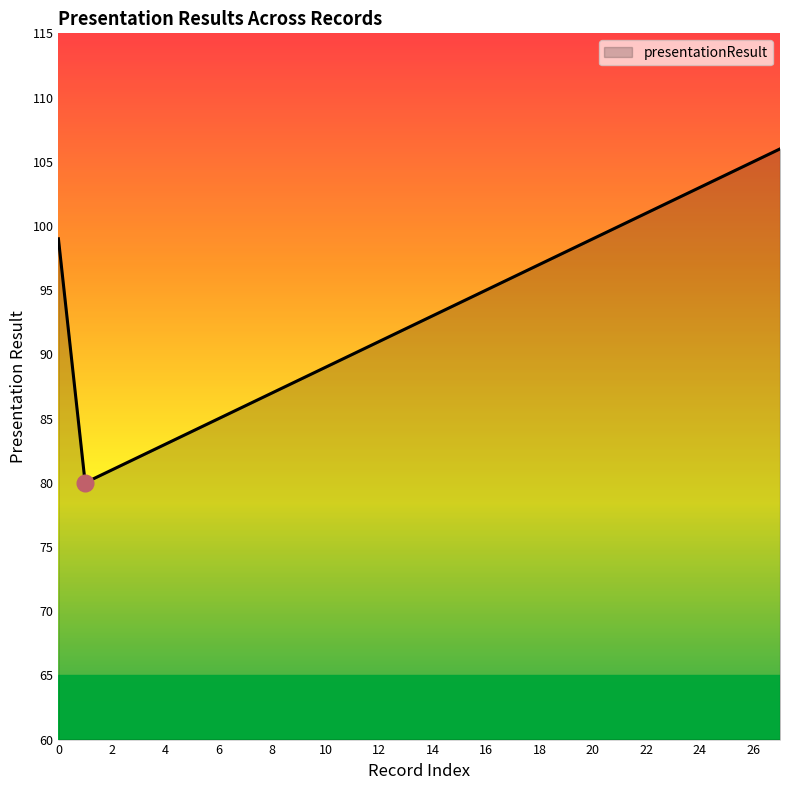

What is the greatest value displayed?

106